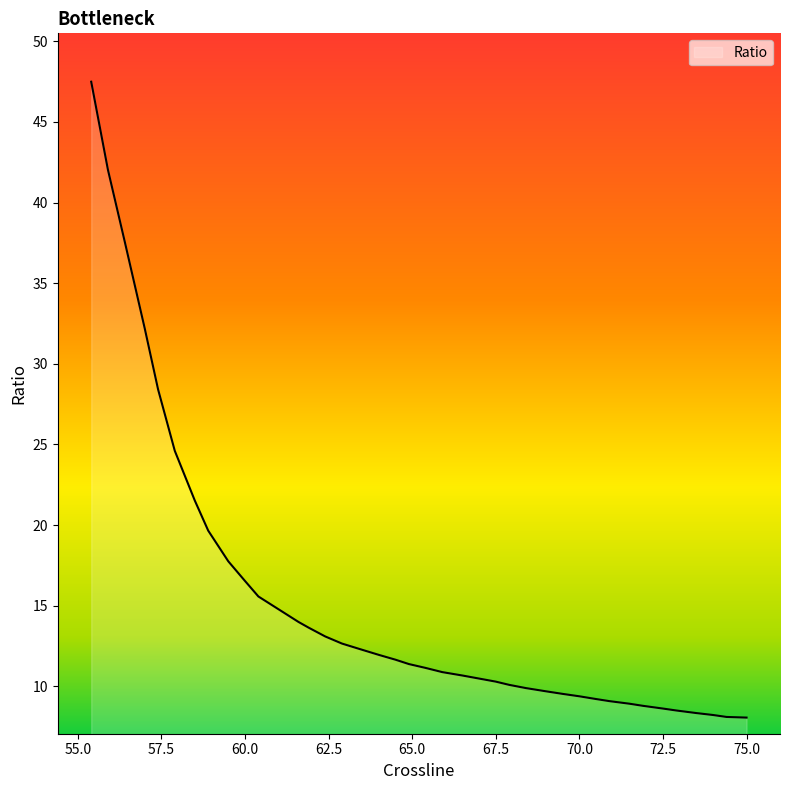

What is the greatest value displayed?

47.5